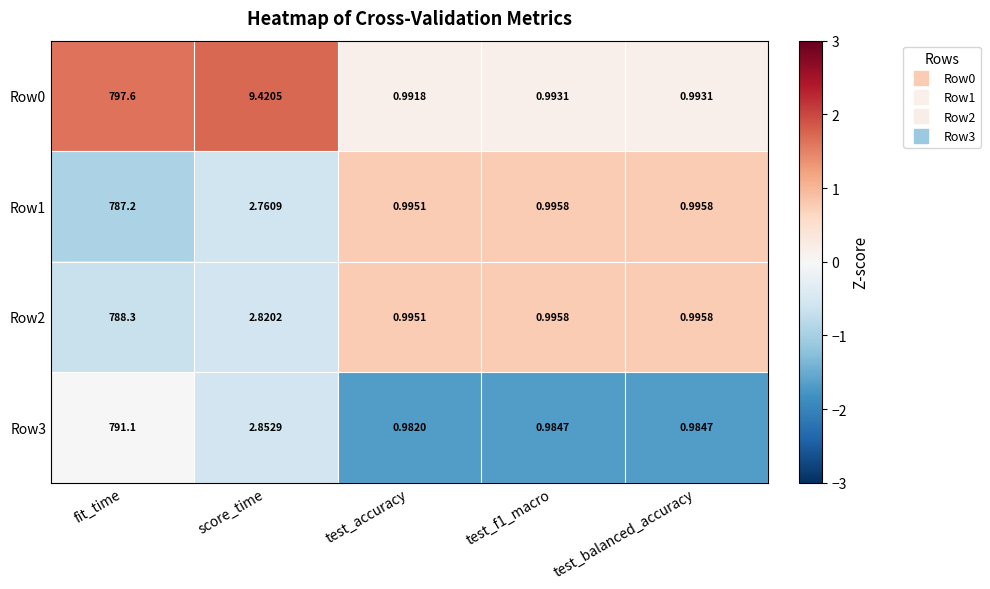

At which category does the chart reach its peak across all series?

fit_time